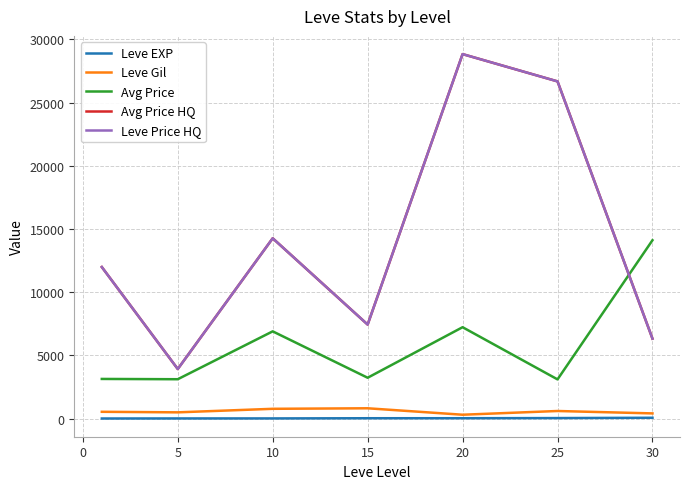

Does the chart have visible grid lines?

Yes